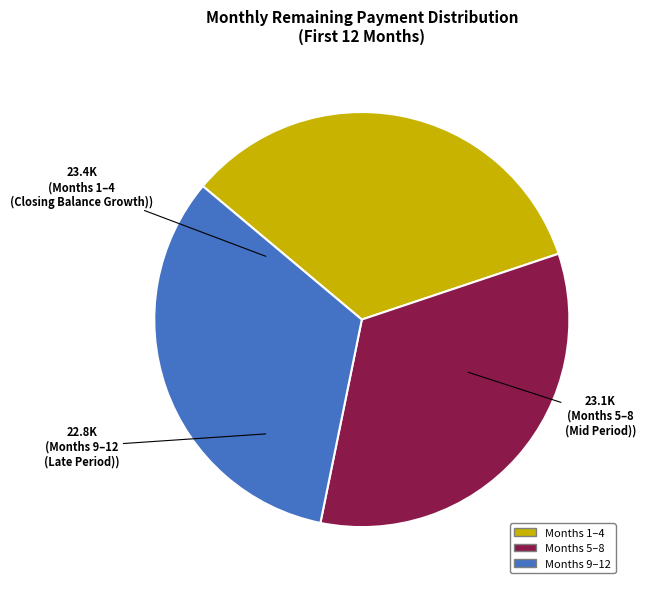

How many slices are in this pie chart?

3